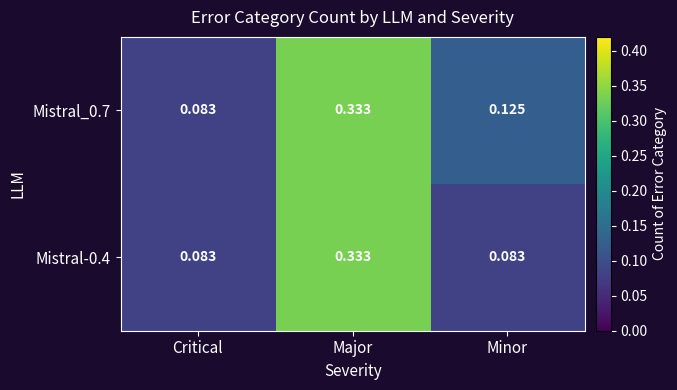

Which category has the lowest value in the Mistral_0.7 series?

Critical